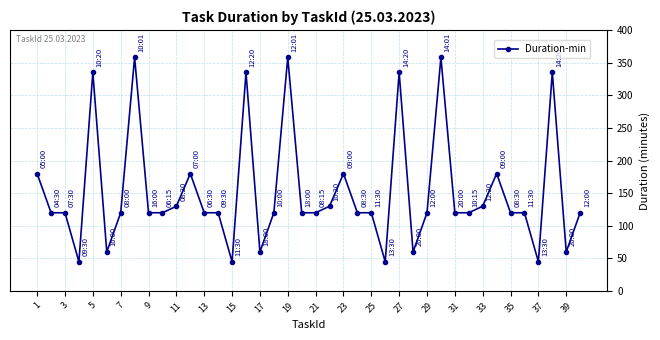

What is the value of the 15th point from the left?

45